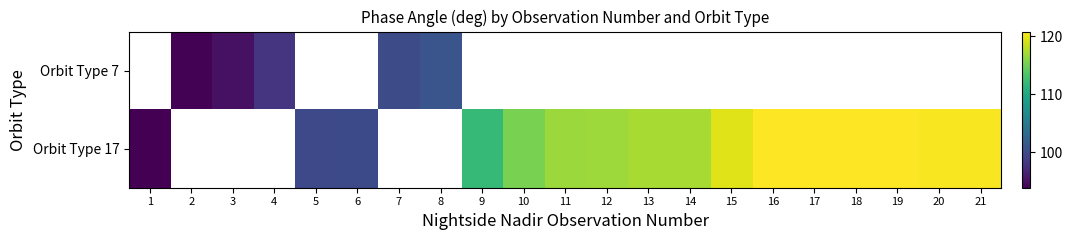

Which category has the highest value across all series?

16